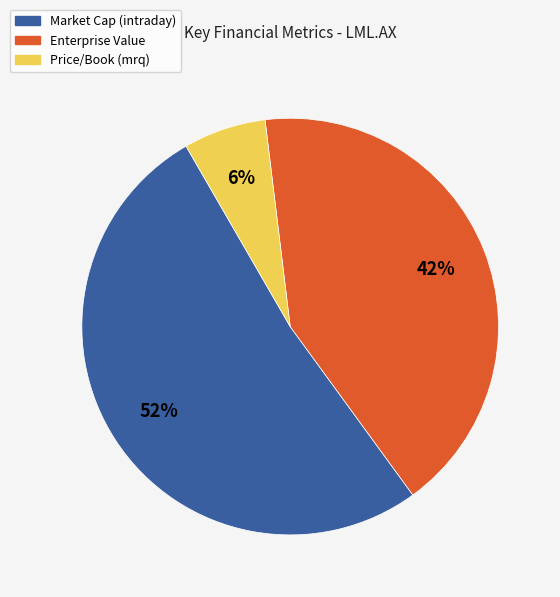

Which slice is the largest?

Market Cap (intraday)